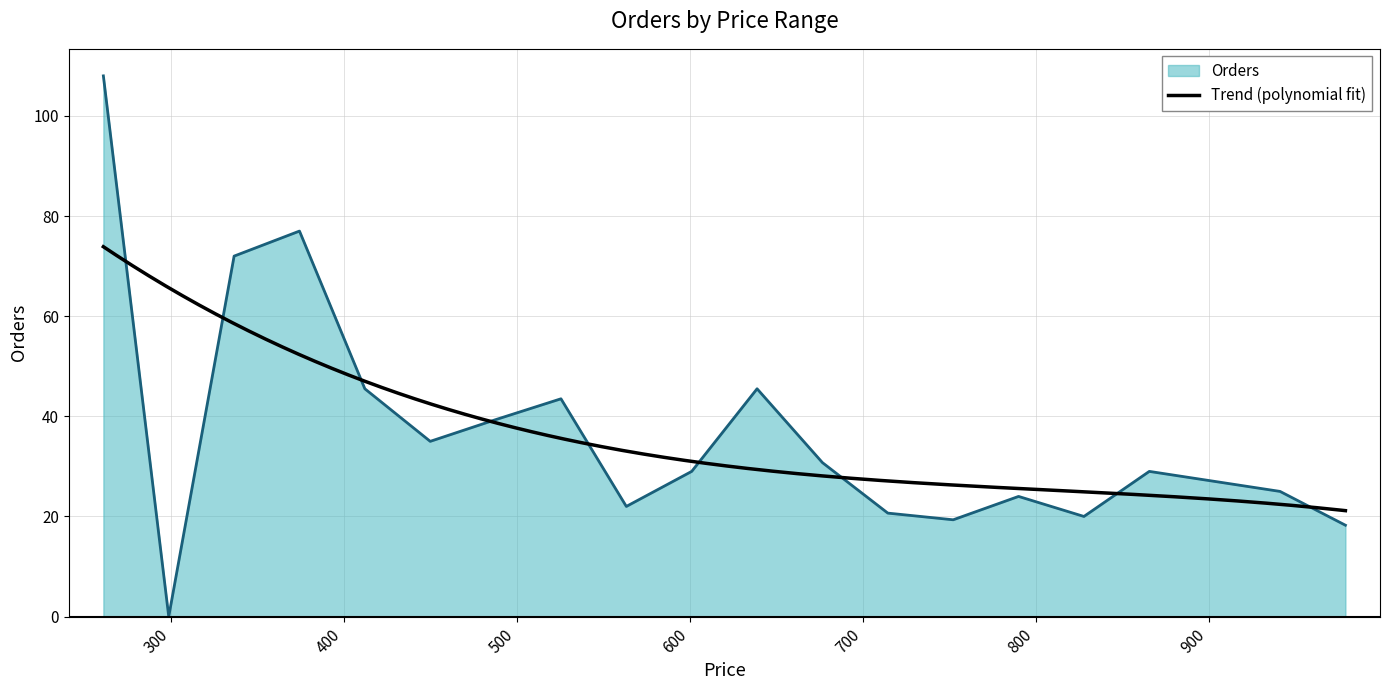

What is the value of the 40th point from the left?

20